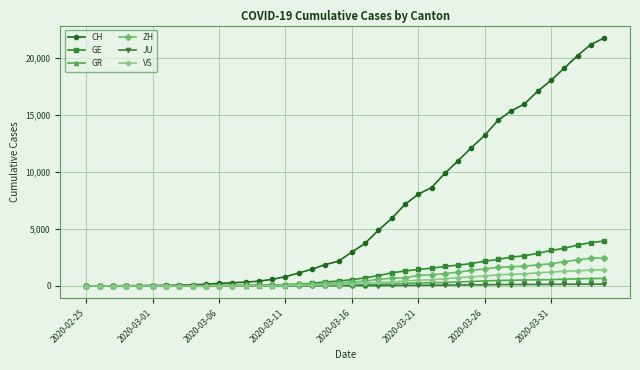

Which series has the largest range (max minus min)?

CH